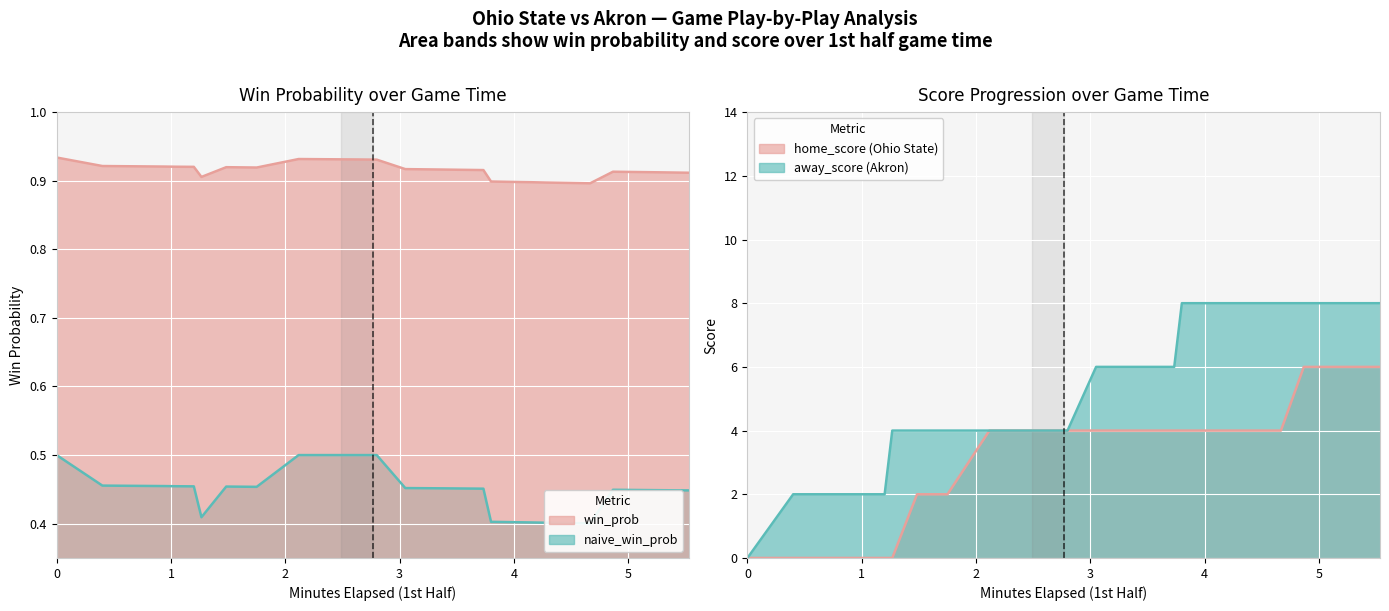

What is the total value across all series at 0?

1.4